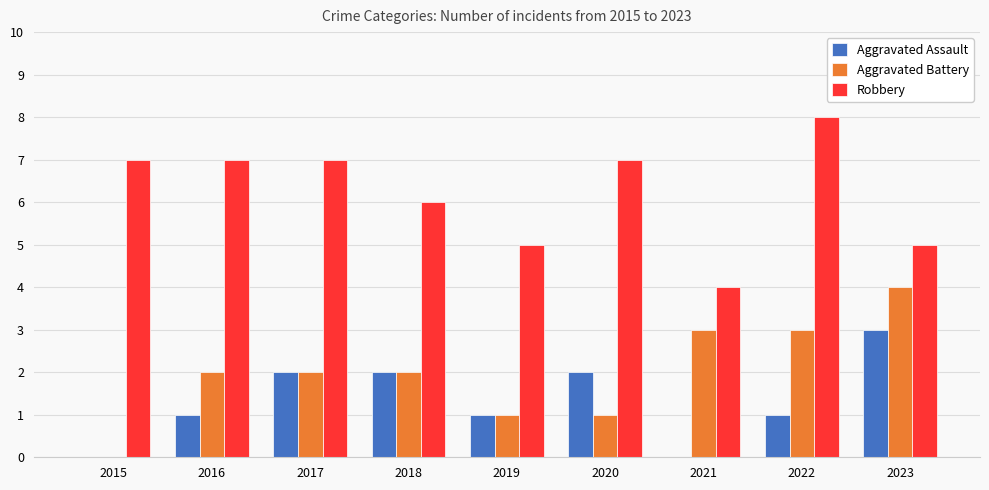

What value does the Robbery series have at 2018?

6